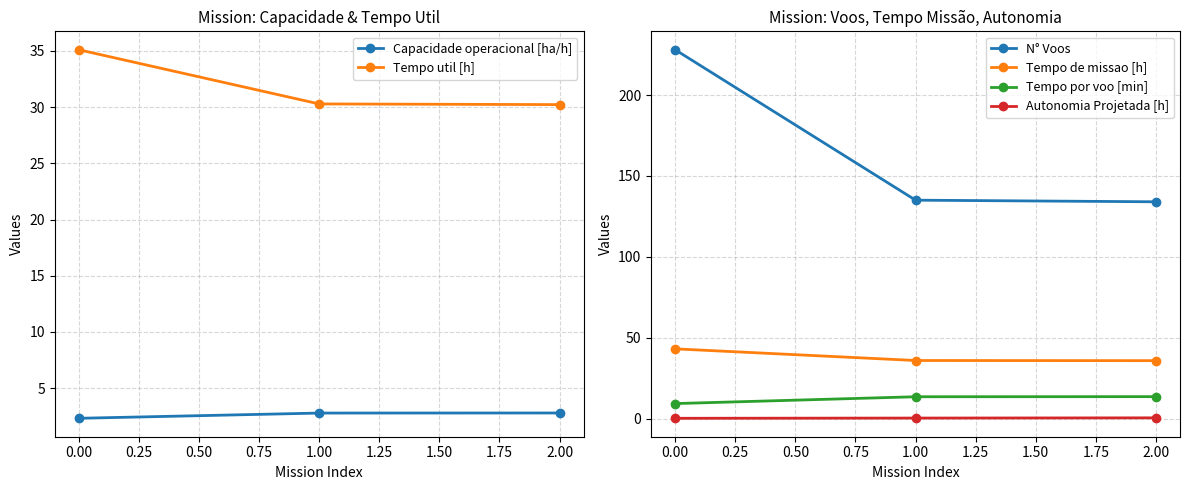

What is the highest value of the Capacidade operacional [ha/h] series?

2.8